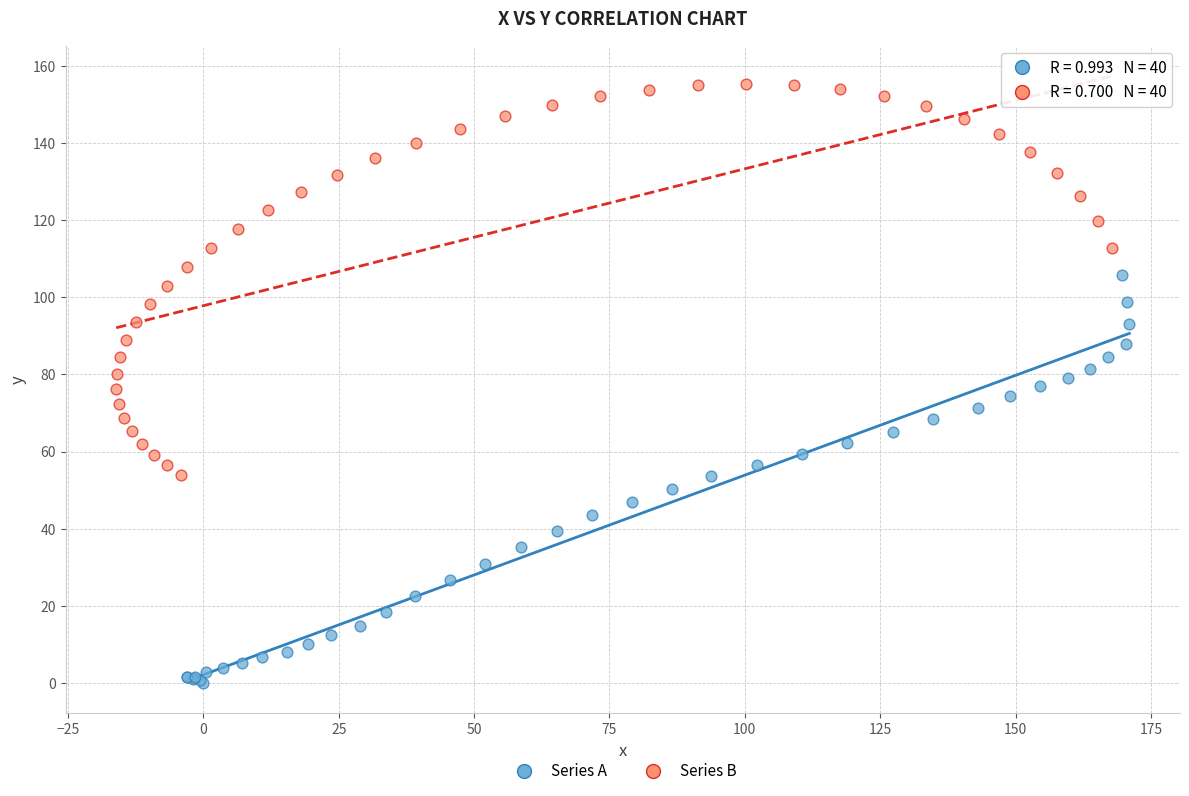

Which series contains the lowest Y value?

Series A